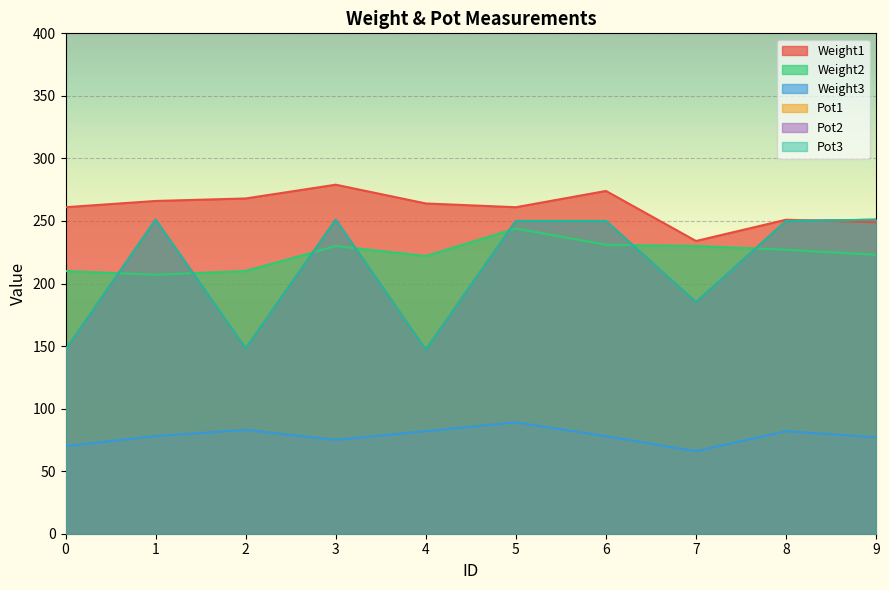

What is the average value of the Weight2 series?

223